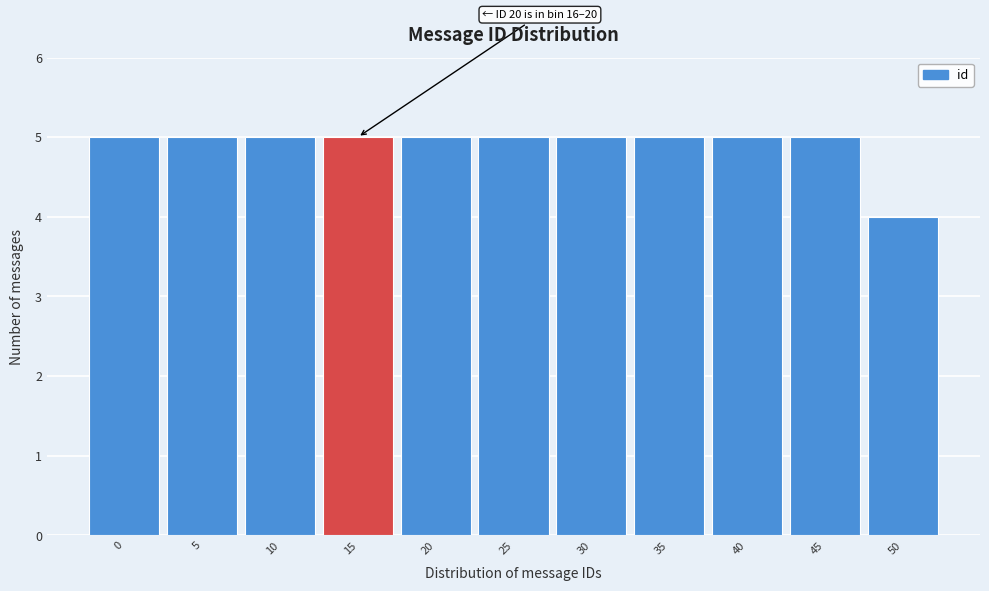

Reading left to right, extract all data points from this chart.

0=5	5=5	10=5	15=5	20=5	25=5	30=5	35=5	40=5	45=5	50=4